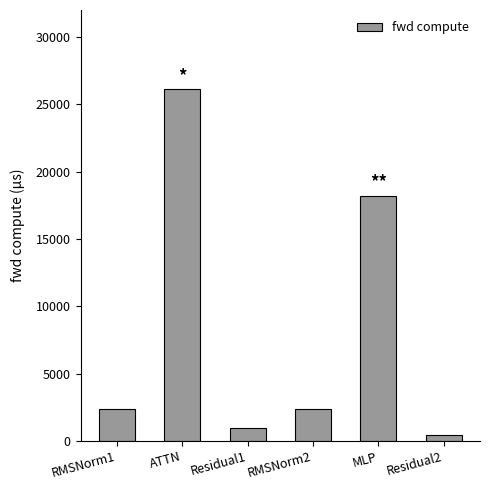

Reading left to right, what are all the values shown in this chart?

2346.6	26122.3	934.8	2346.6	18213.0	467.4